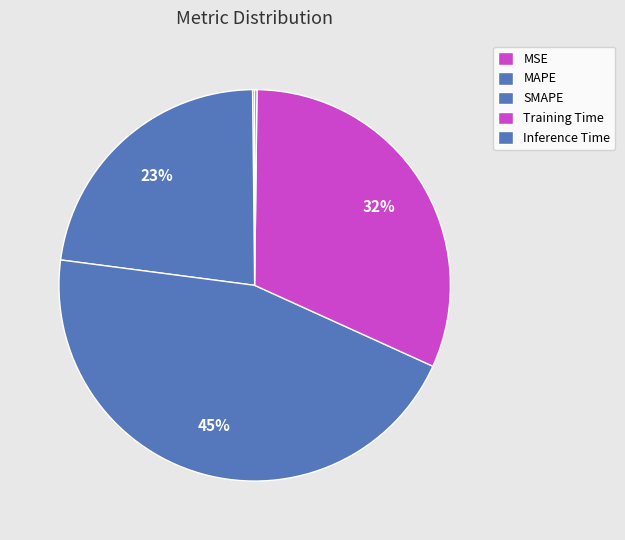

What percentage do Inference Time and SMAPE together represent?

45.5%